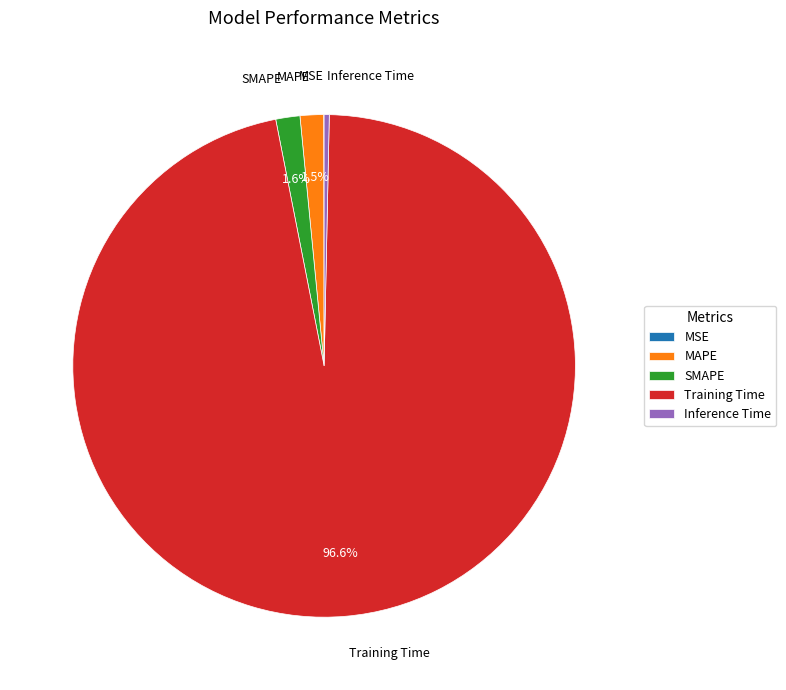

What is the largest slice in the pie chart?

Training Time